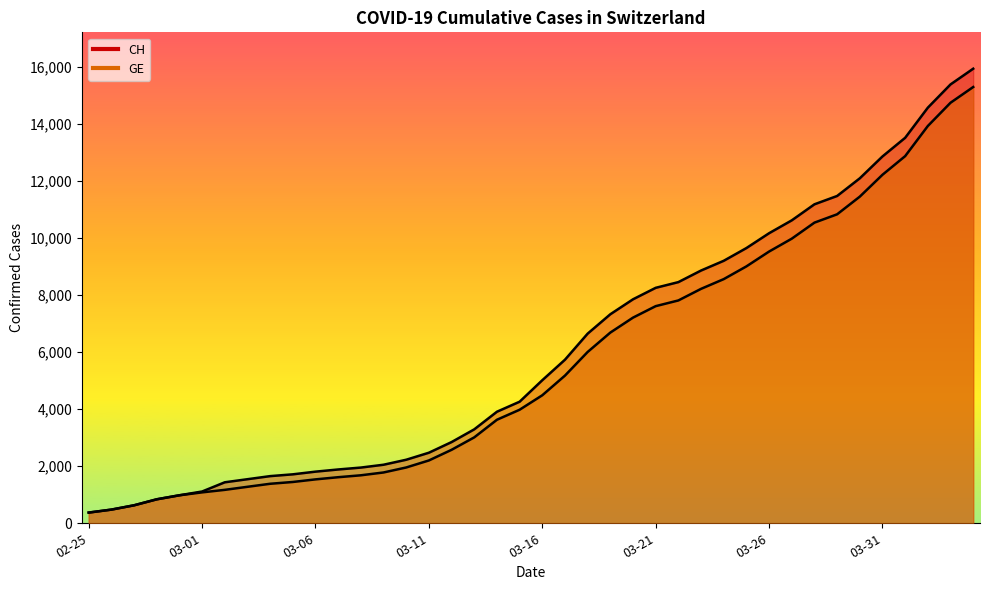

What are all the series names shown in the legend?

CH, GE